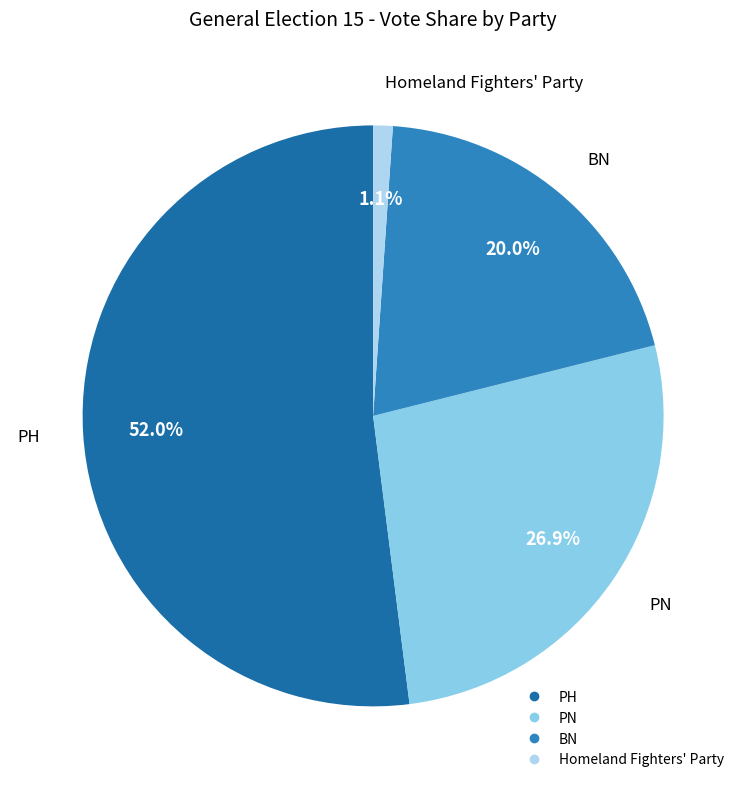

To the nearest percent, what is the difference between the PH and PN slice percentages?

25%